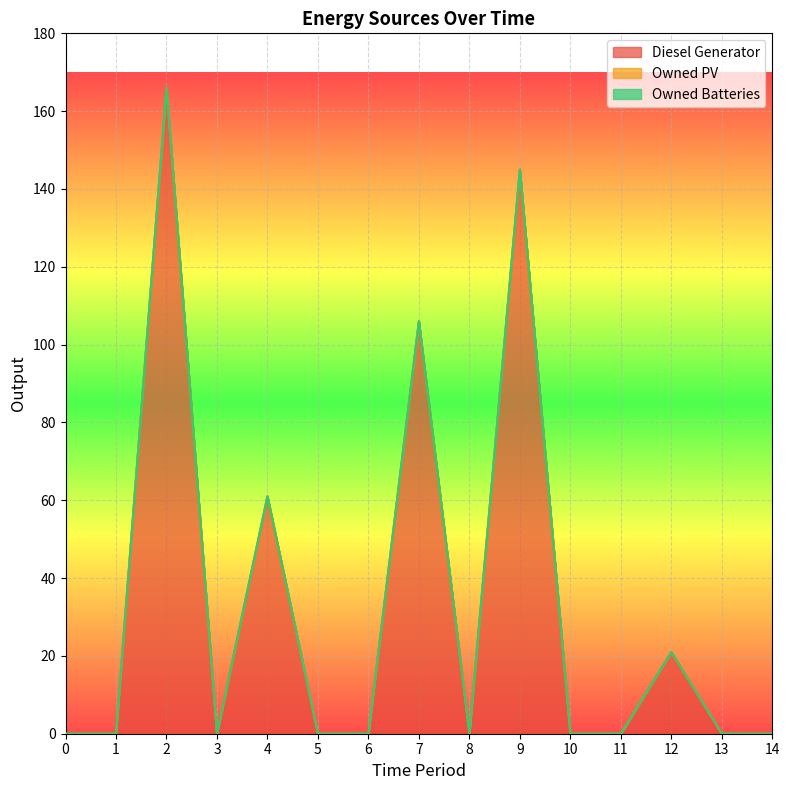

What is the difference between the second highest and second lowest values in the Diesel Generator series?

145